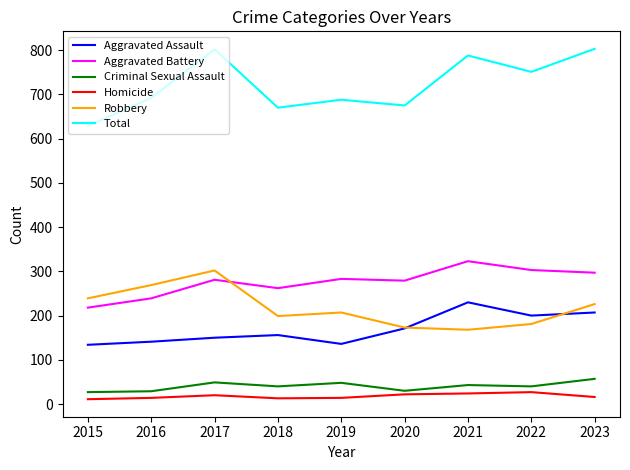

In Criminal Sexual Assault, how many points are lower than both neighbors (excluding endpoints)?

3